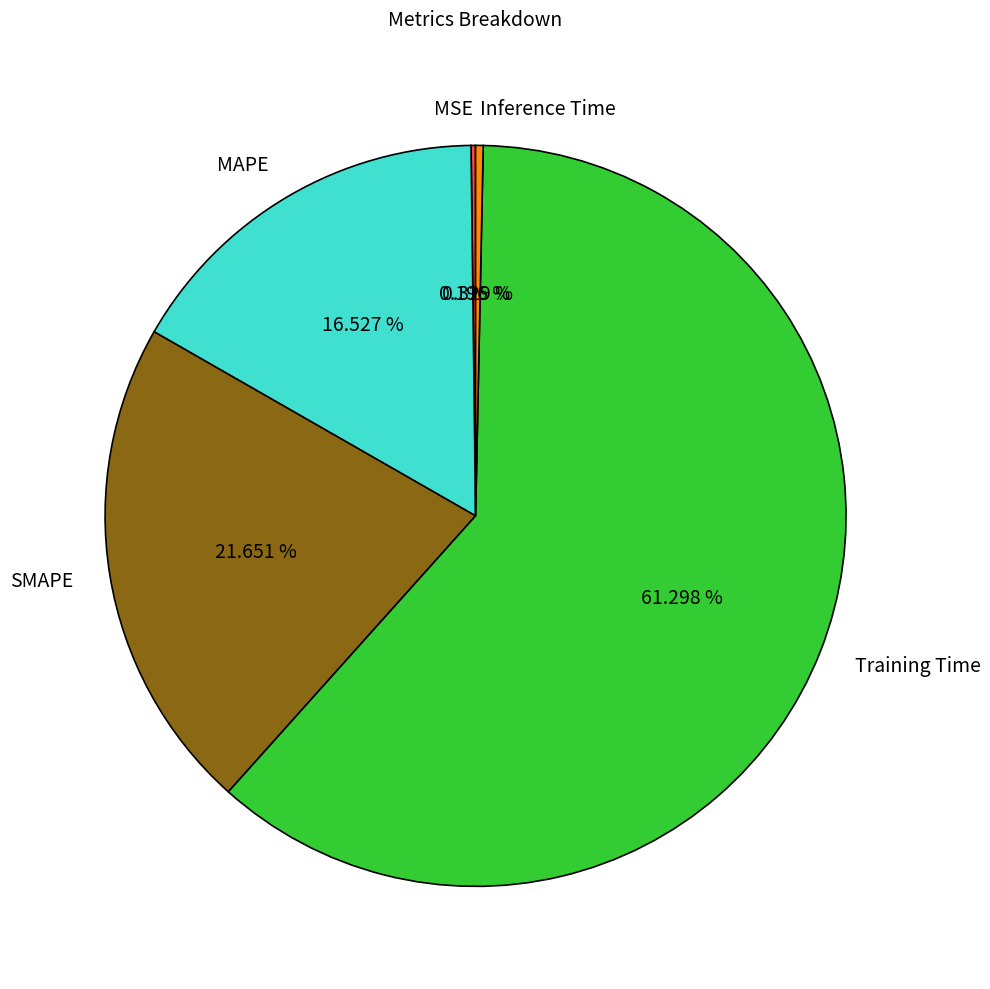

What portion of the pie excludes Training Time?

38.7%